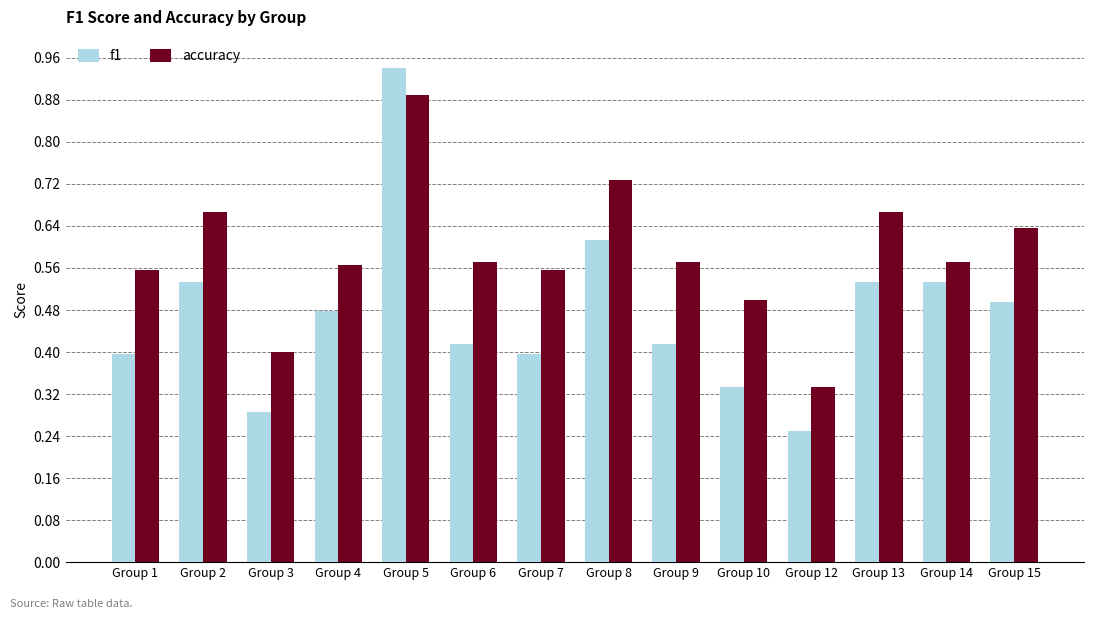

At which category is the sum across all series the highest?

Group 5